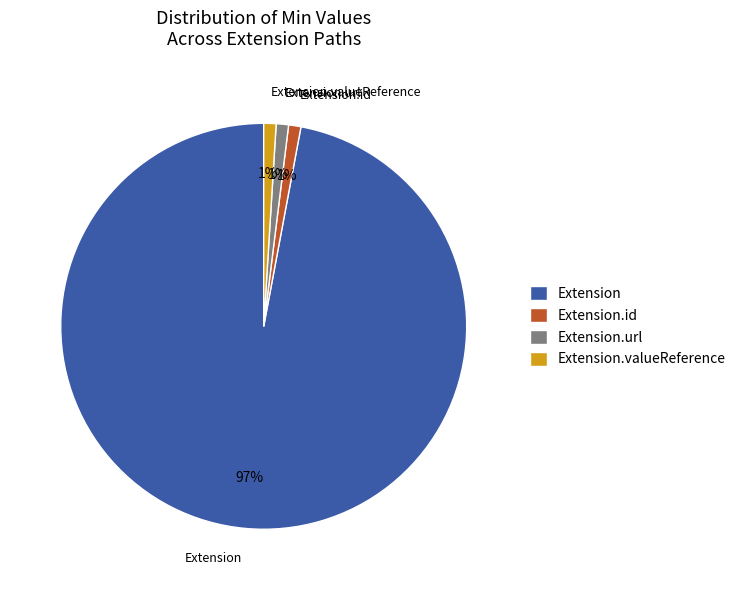

Do Extension.url and Extension.id together represent more than half of the pie?

No